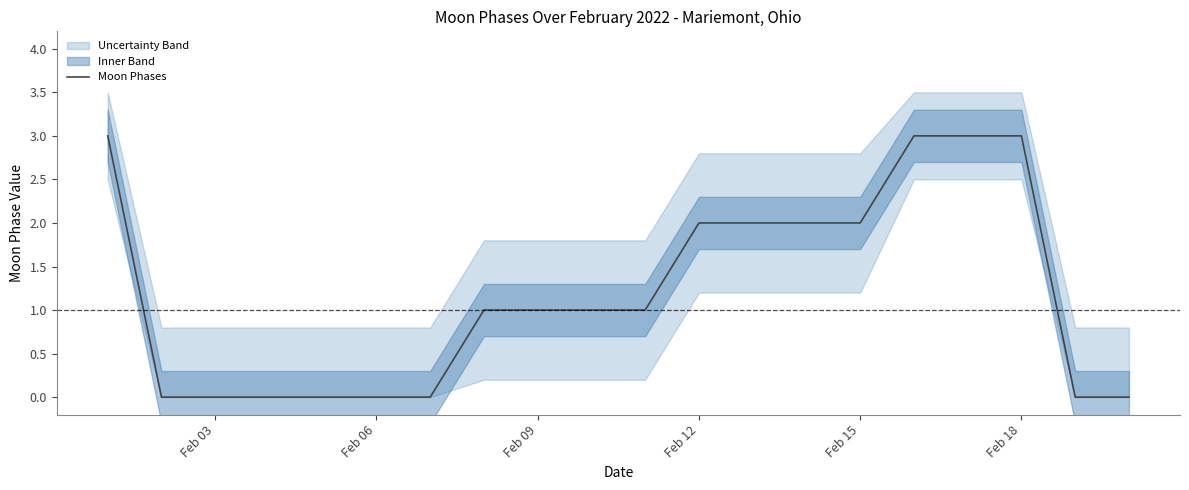

Is it true that Moon Phases equals 0 at Feb 06?

True